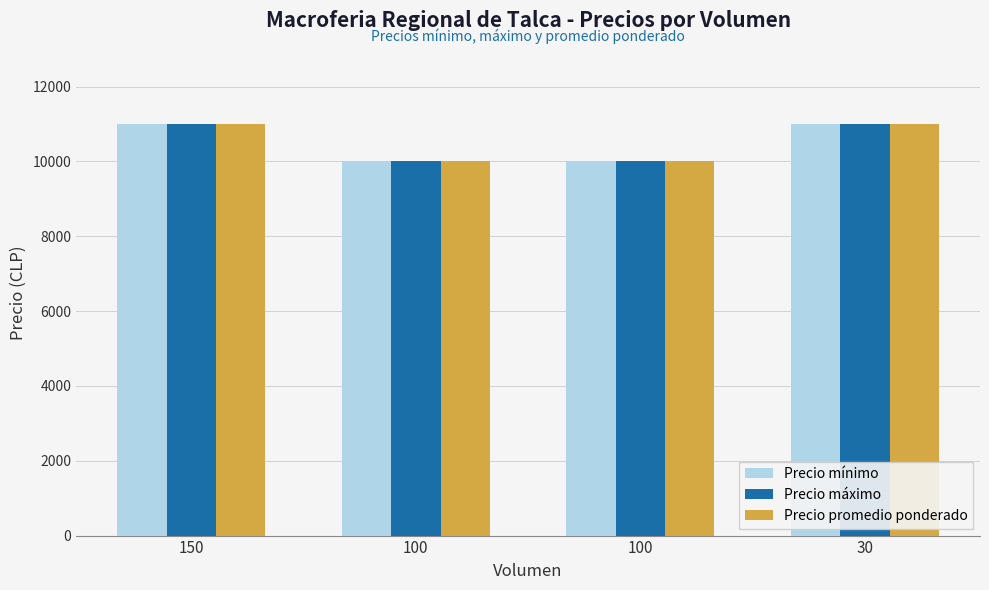

Which series has the largest range (max minus min)?

Precio mínimo